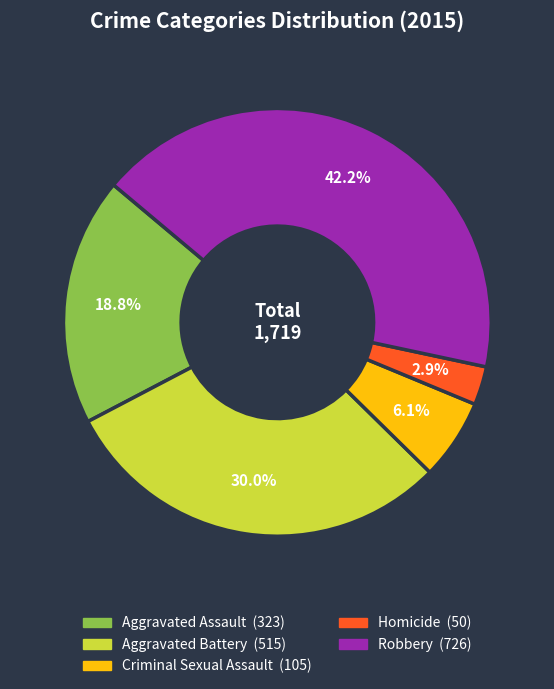

What is the total percentage of Aggravated Assault and Homicide?

21.7%